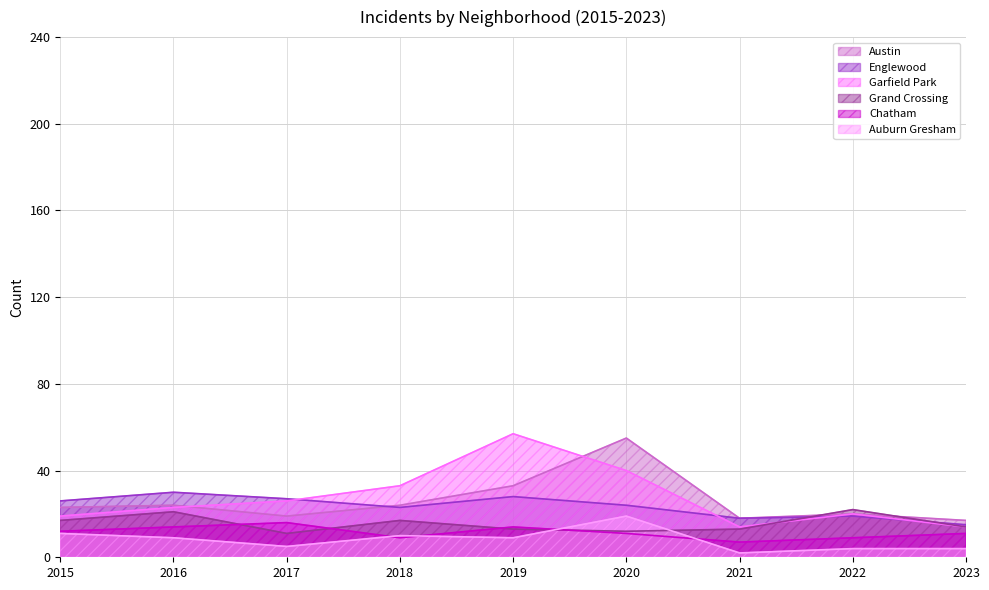

What are all the series names shown in the legend?

Austin, Englewood, Garfield Park, Grand Crossing, Chatham, Auburn Gresham